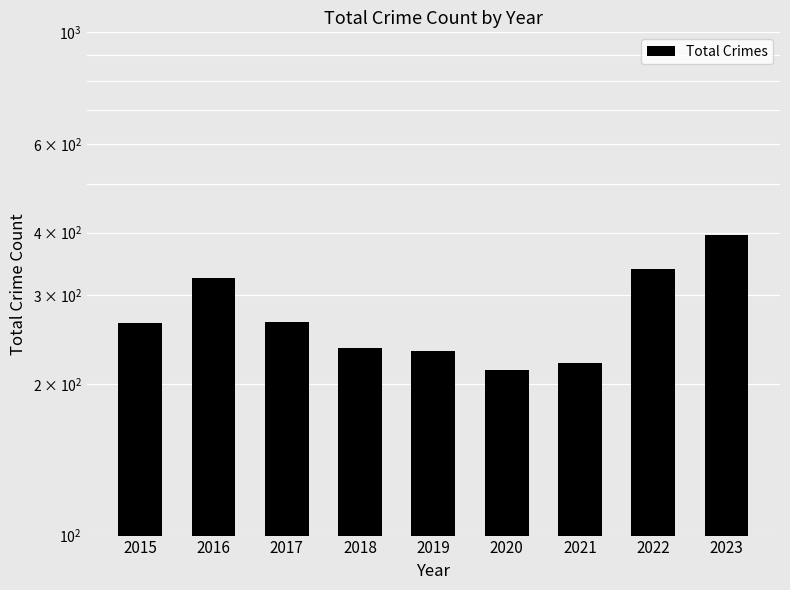

The chart shows a value of 312 at 2019. True or false?

False